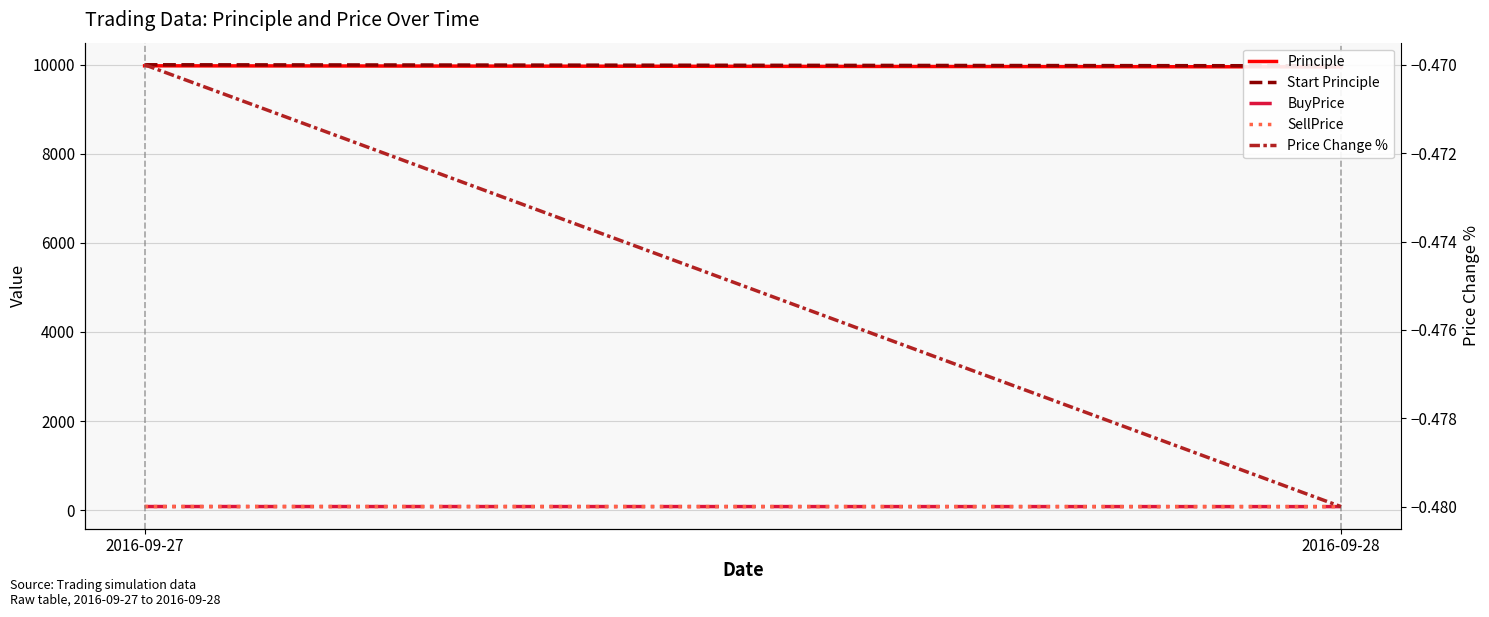

At 2016-09-28, list the series in order from smallest to largest.

Price Change %, SellPrice, BuyPrice, Principle, Start Principle